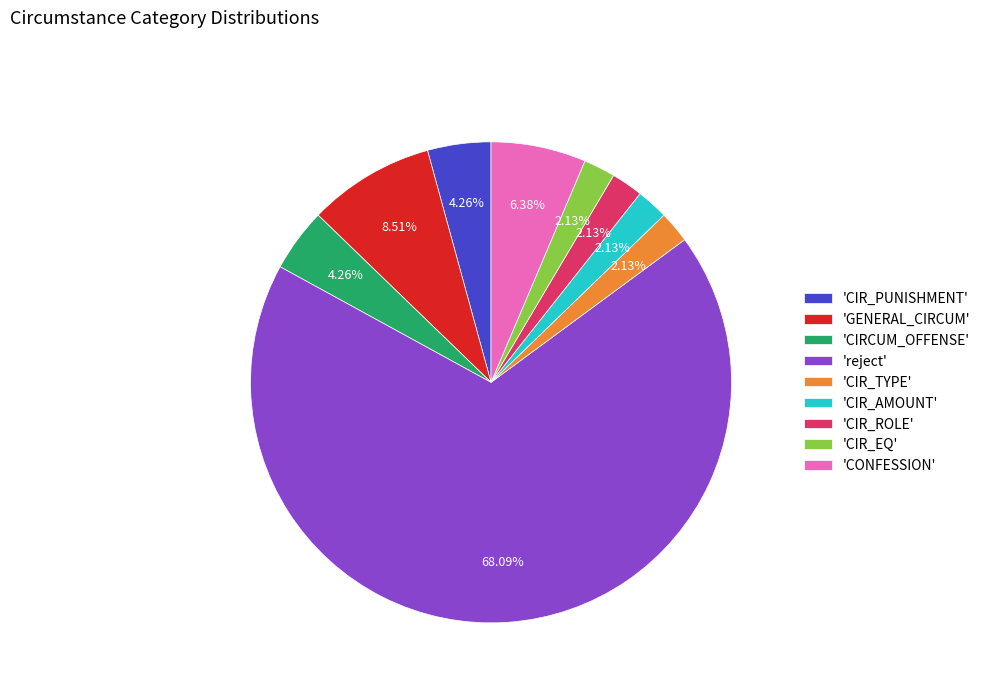

Between 'CIR_ROLE' and 'CONFESSION', which is larger?

'CONFESSION'